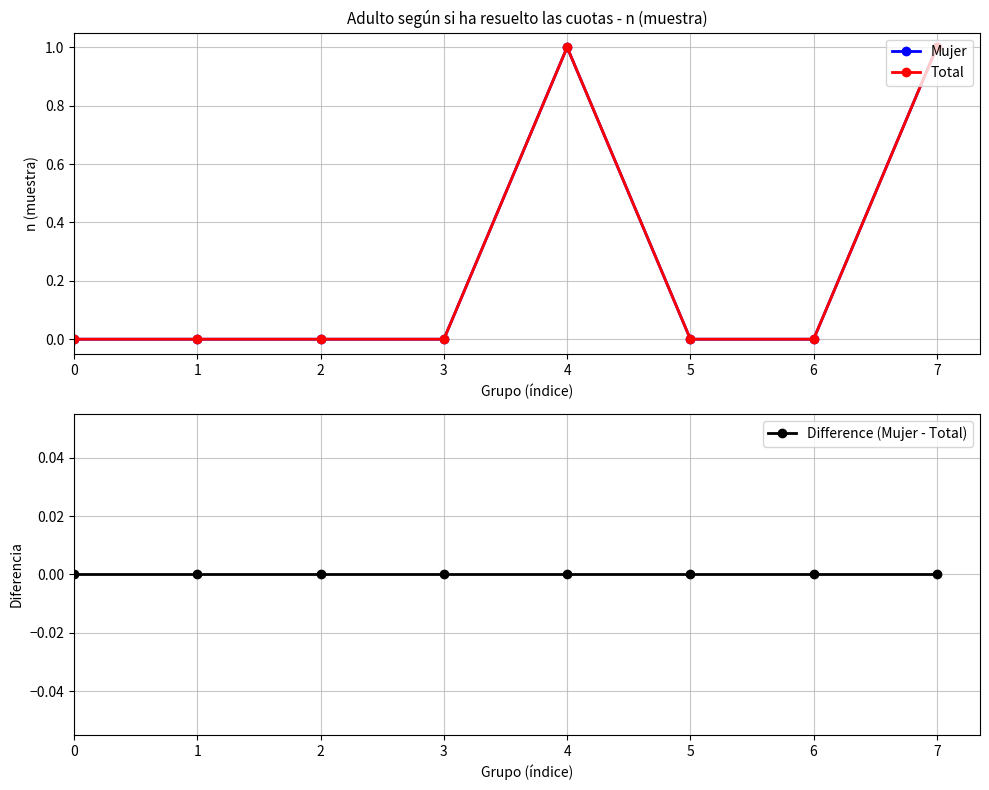

True or false: Total and Difference (Mujer - Total) cross at least once.

False